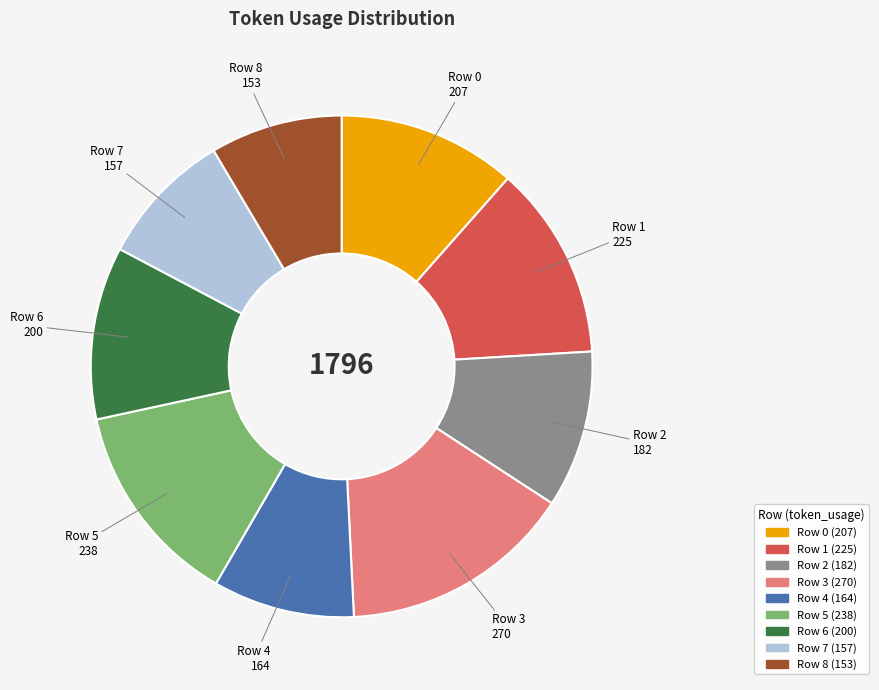

Combined, do Row 1 and Row 7 account for over 50%?

No